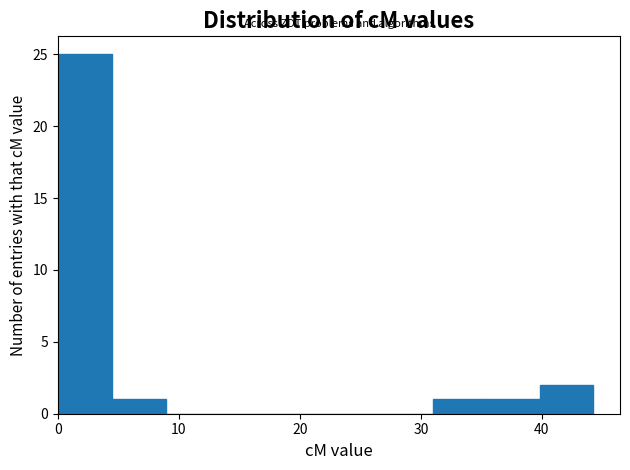

Over which range of the x-axis is the bar tallest?

0 to 4